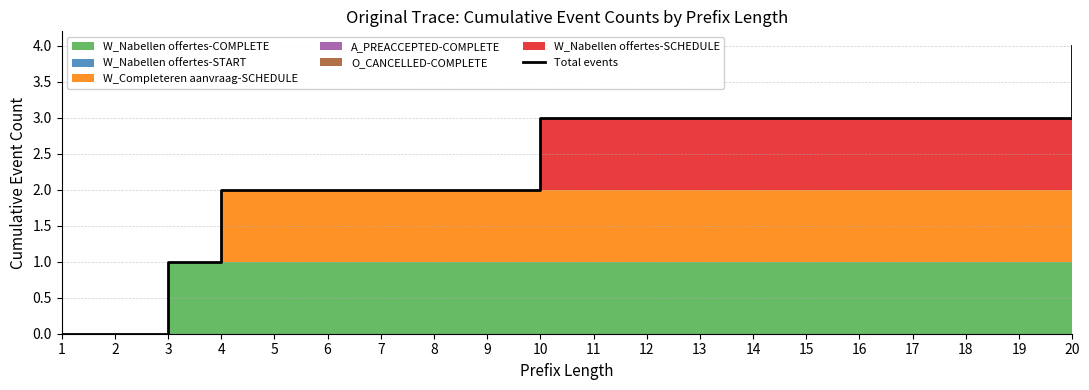

At which label is the value closest to 2?

4